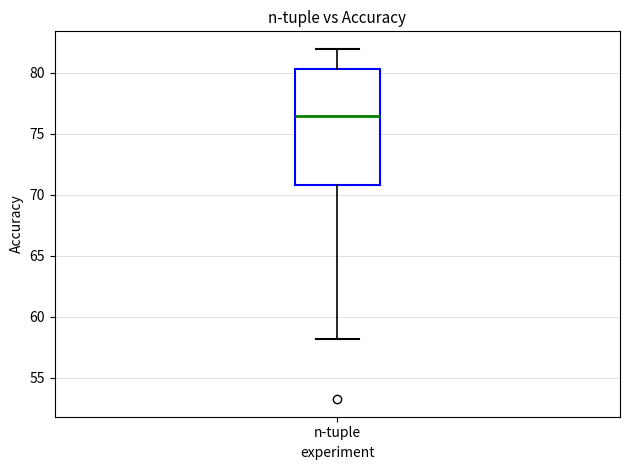

Read this box plot against the y-axis: the position of the median line, the range covered by the box, and the ends of both whiskers. The values are not printed on the chart, so give them approximately, as read against the axis.

median 76.5, box 71.0 to 80.5, whiskers 58.0 to 82.0